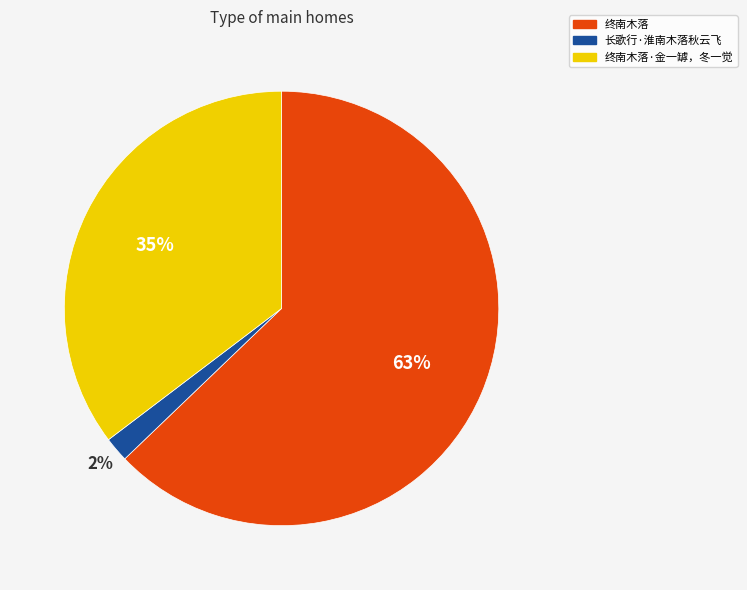

To the nearest percent, what is the difference between the largest and smallest slice percentages?

61%